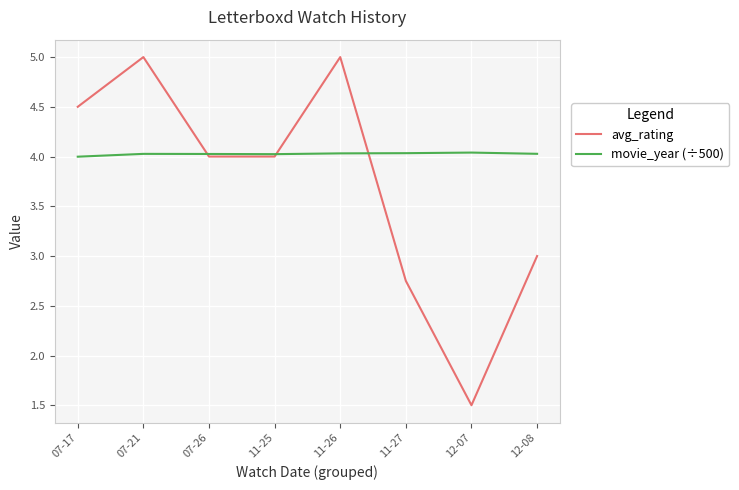

After their last crossing, which series has the higher values: movie_year (÷500) or avg_rating?

movie_year (÷500)